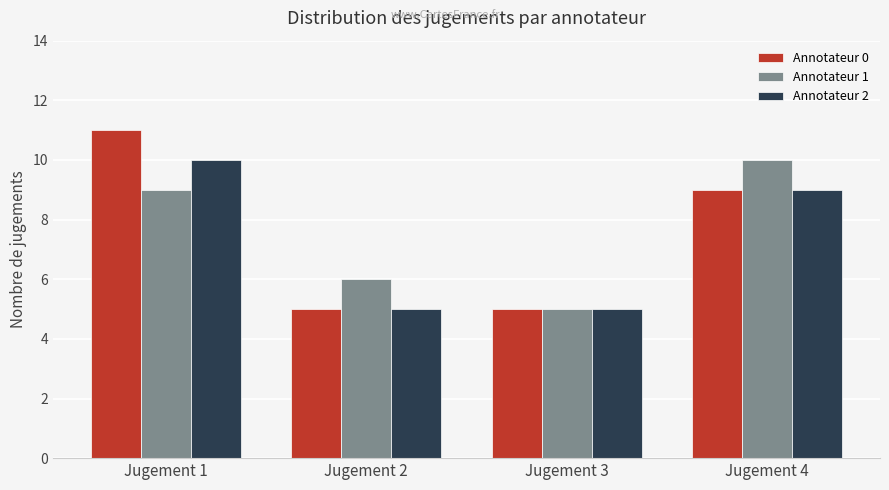

What is the total value across all series at Jugement 2?

16